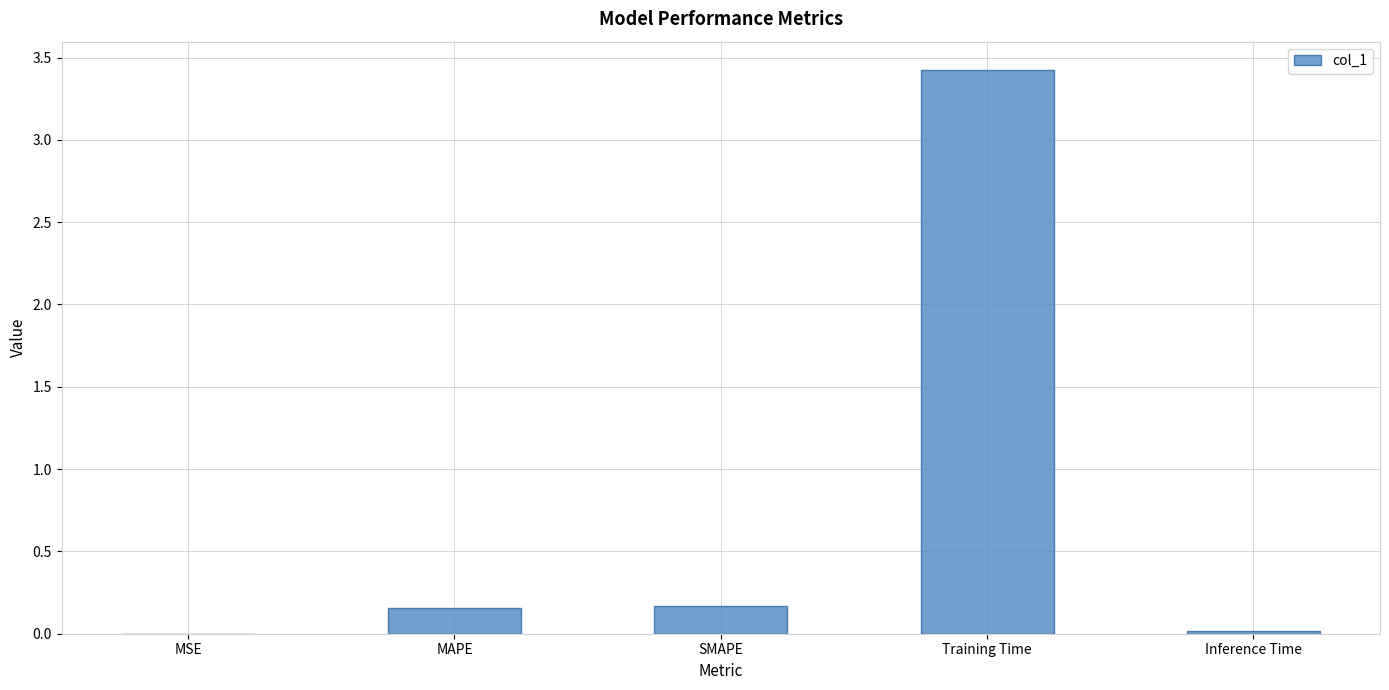

The value at Inference Time is 0.0. True or false?

True